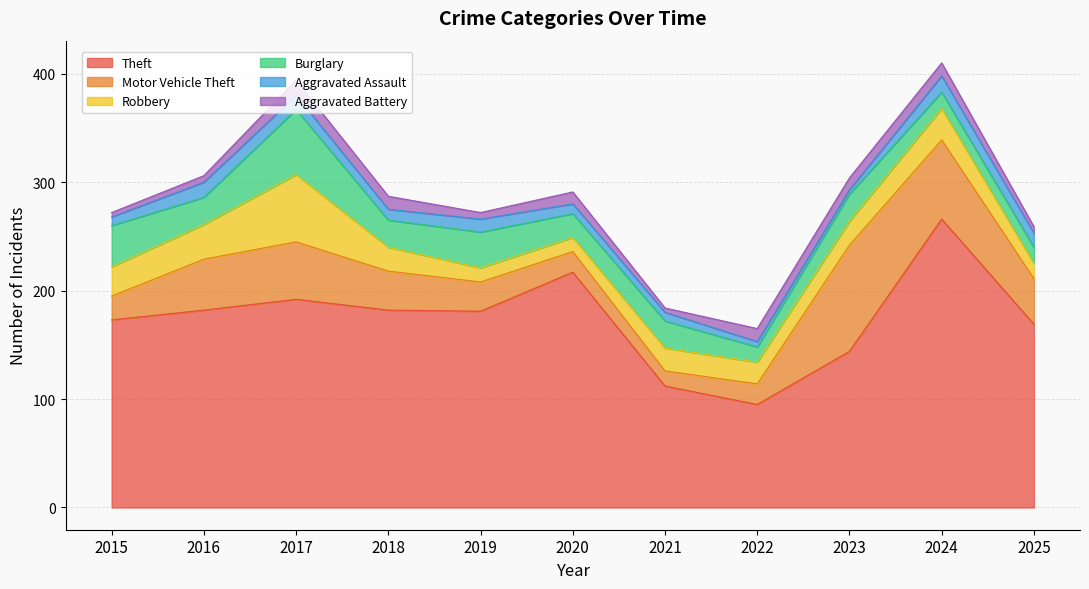

Where is Aggravated Assault nearest to the value 9?

2020